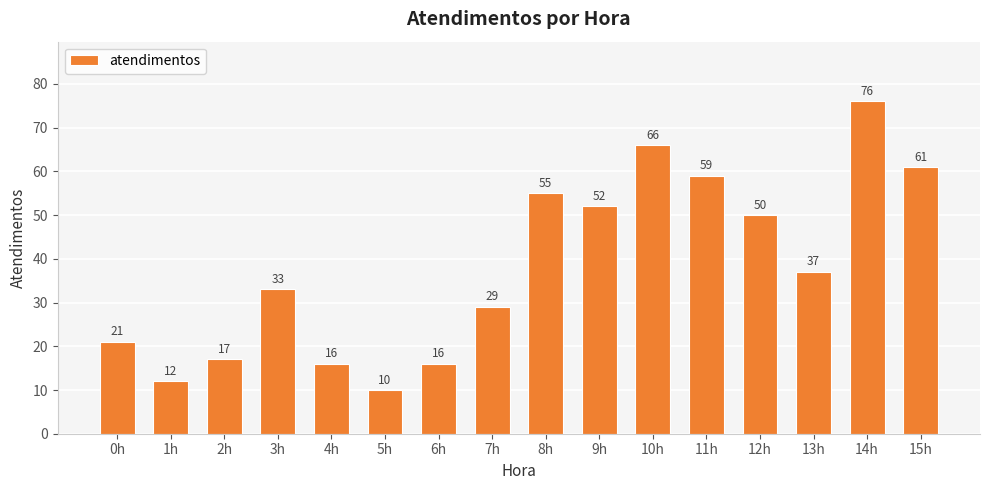

Reading left to right, transcribe all the data shown in this chart.

21	12	17	33	16	10	16	29	55	52	66	59	50	37	76	61